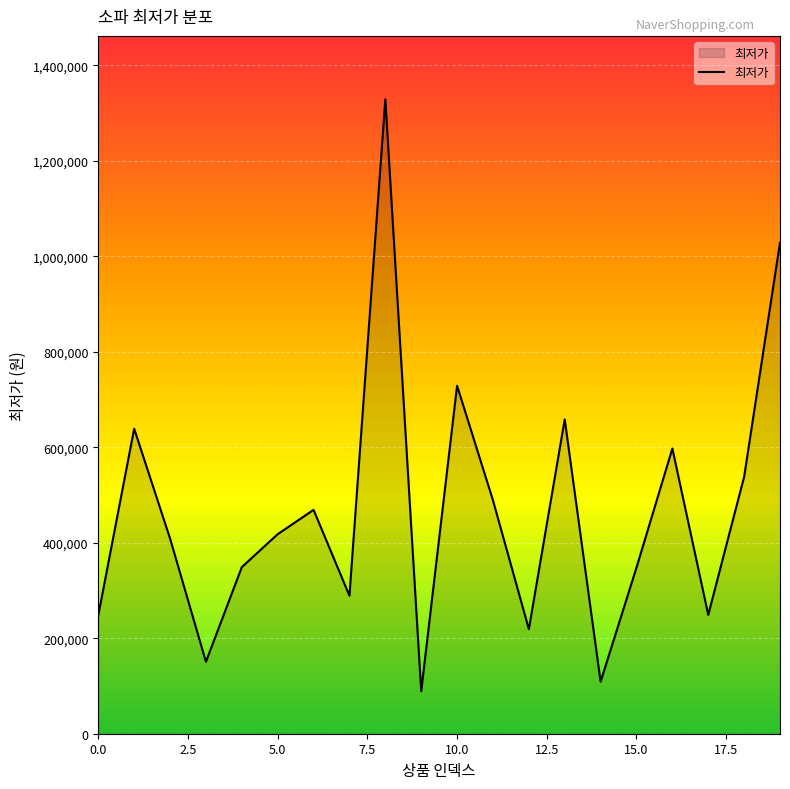

What is the smallest value displayed?

89000